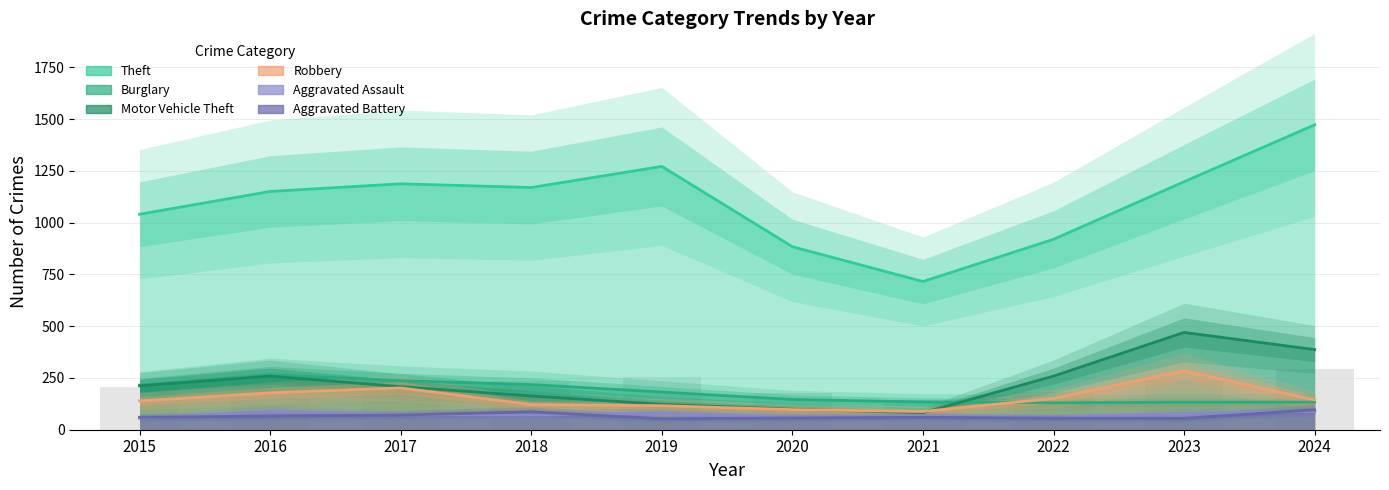

What is the value of the Burglary bar at the 10th from the left?

133